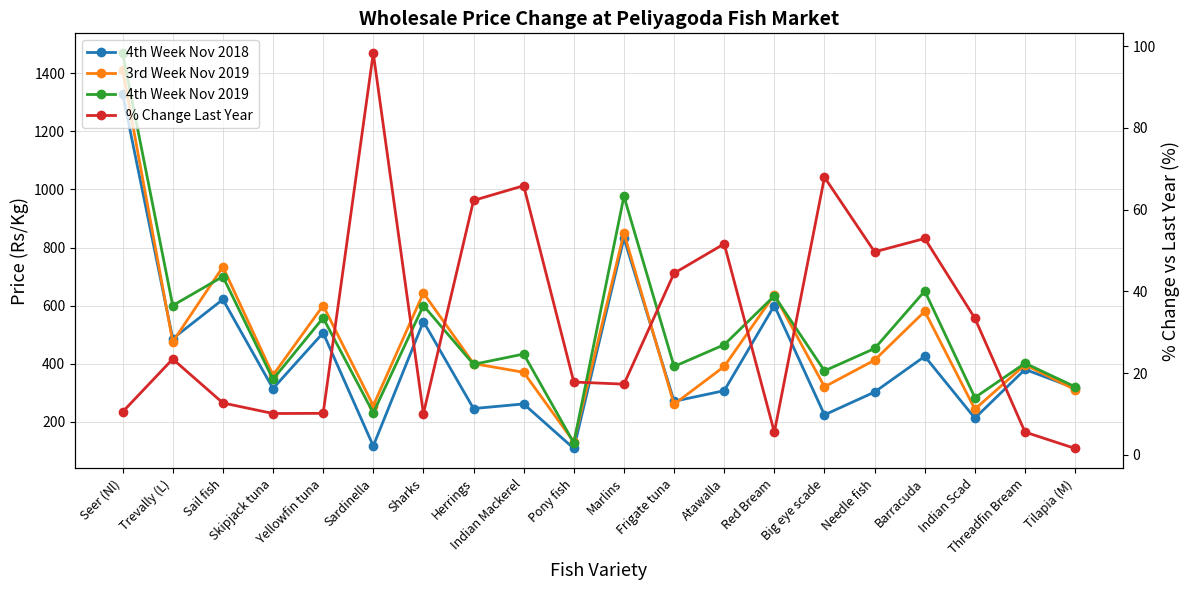

Between Sardinella and Indian Mackerel, which is larger?

Indian Mackerel